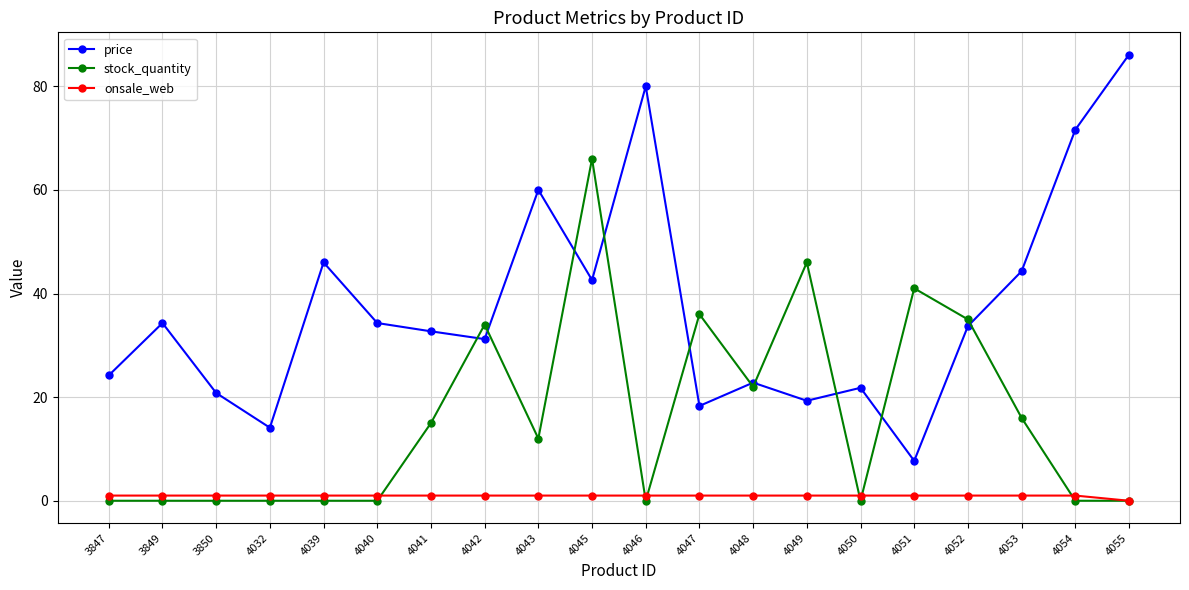

Rank the series at 4040 from lowest to highest value.

stock_quantity, onsale_web, price